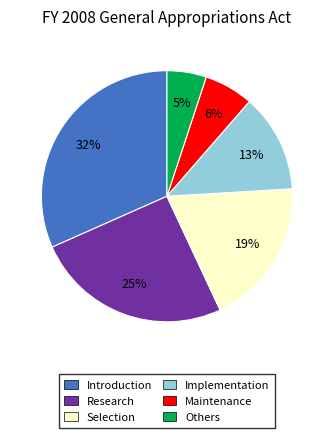

Between Introduction and Selection, which is larger?

Introduction